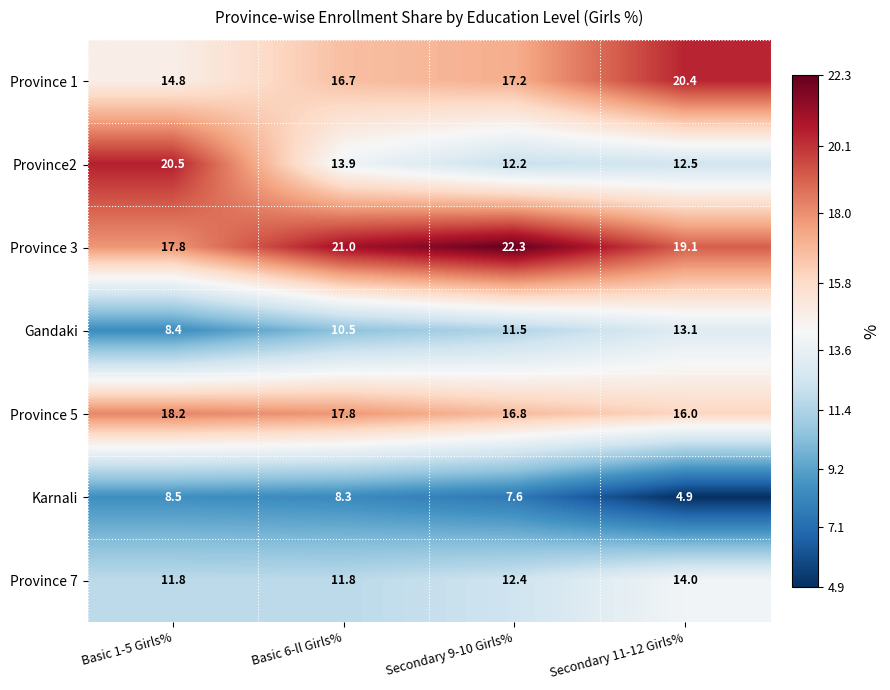

What is the maximum value shown in the chart?

22.3